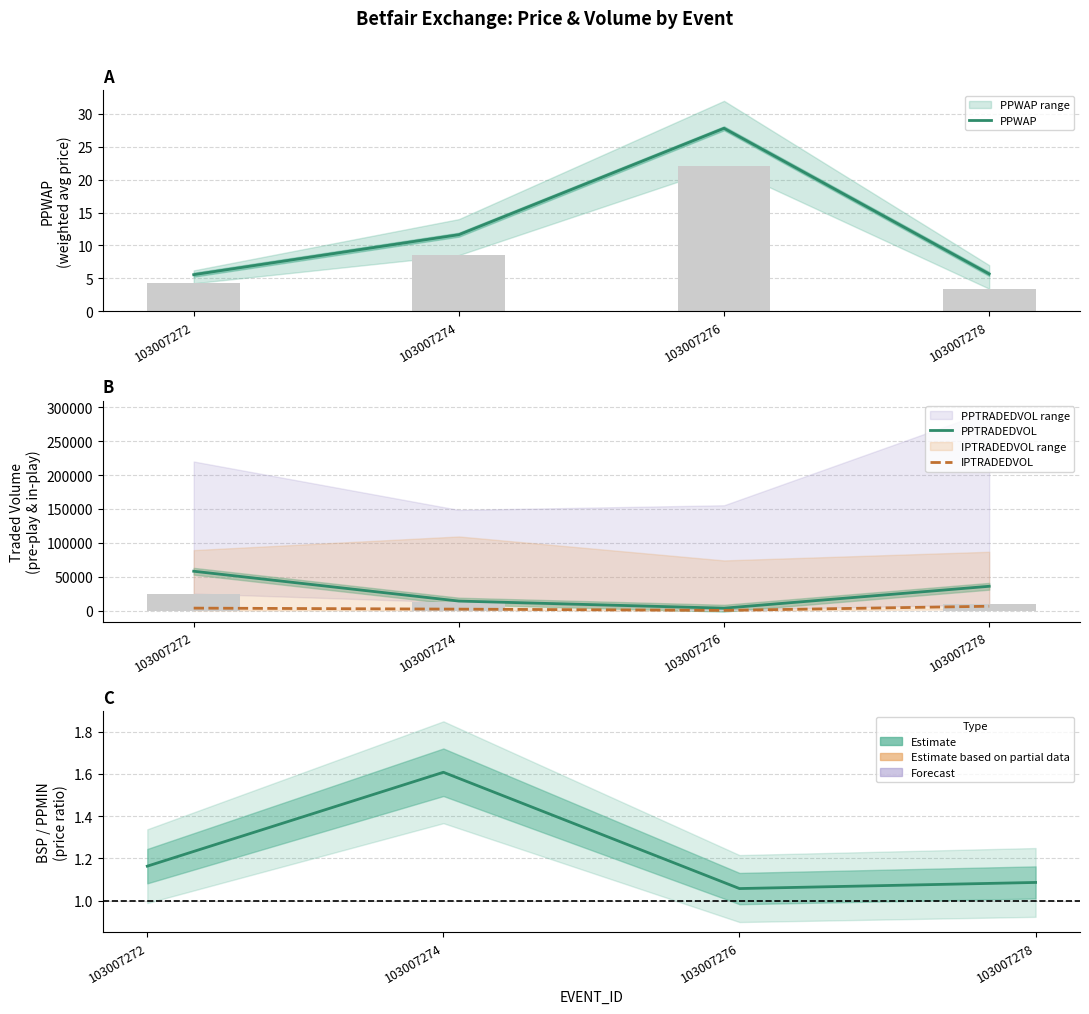

What is the value of the PPWAP bar at the 4th from the left?

5.7